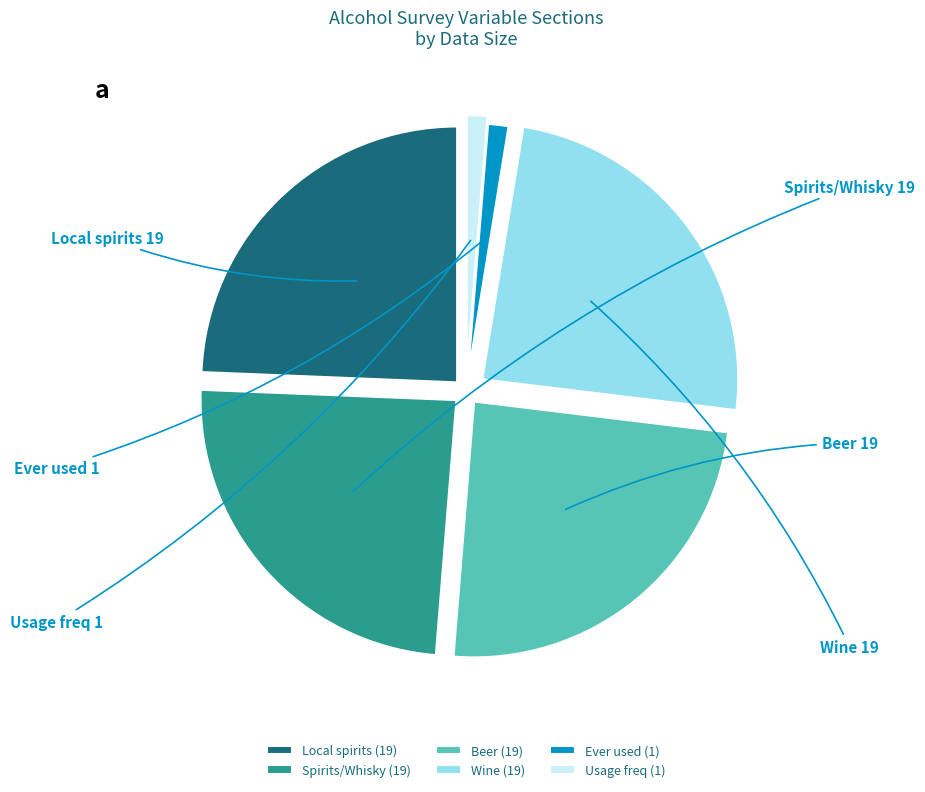

Which has a higher value, Local spirits or Usage freq?

Local spirits